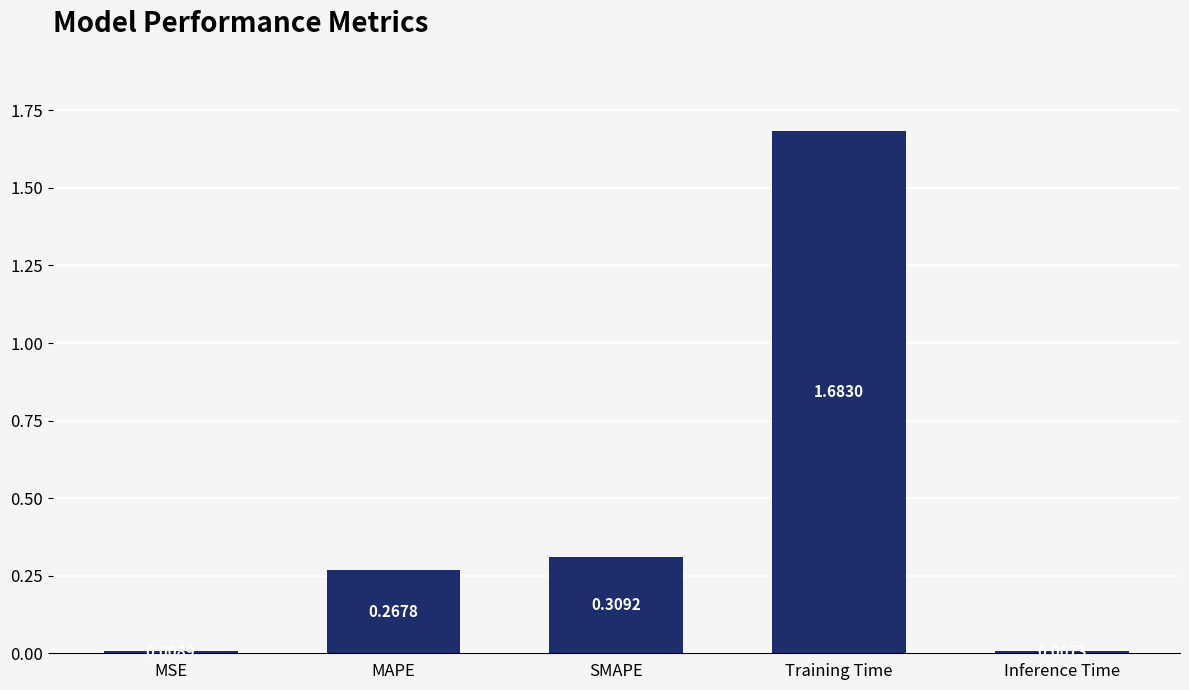

Which has a higher value, Training Time or MSE?

Training Time